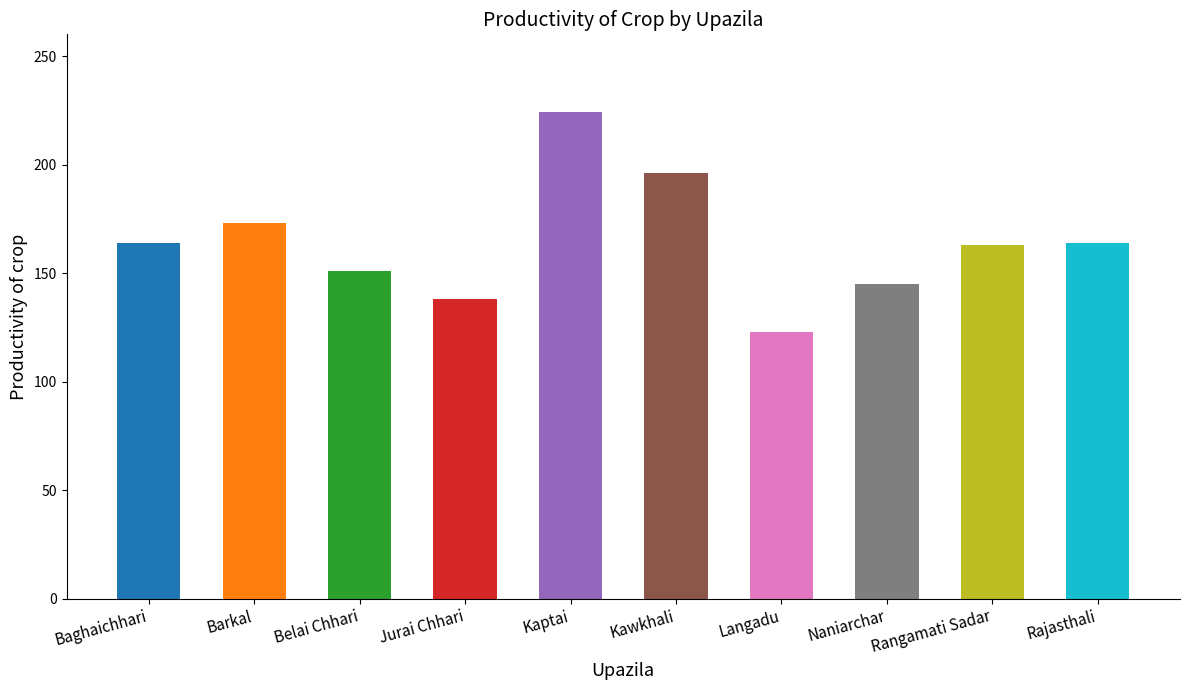

What is the approximate value at Barkal, to the nearest 50?

150